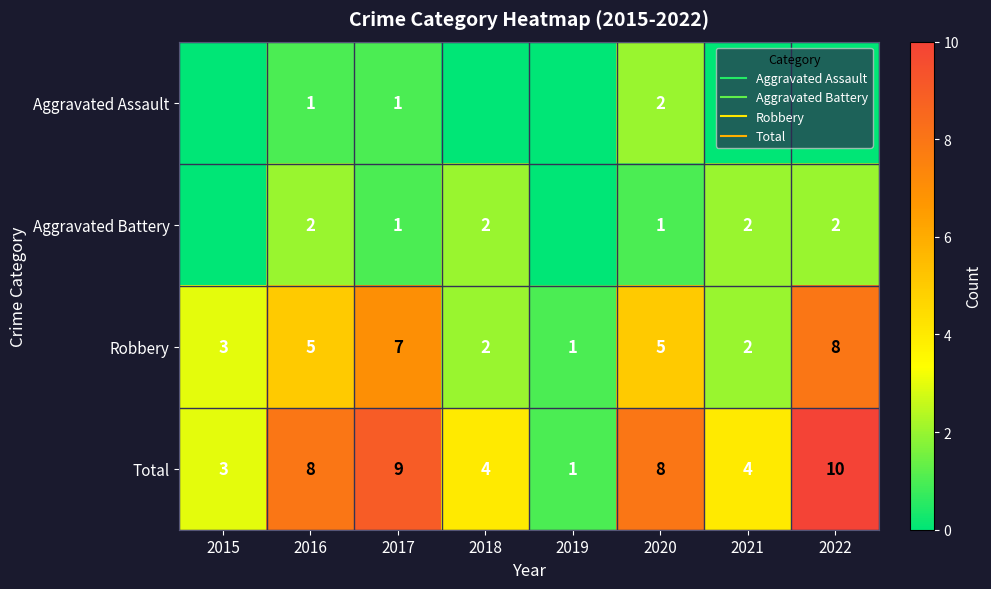

The value of Aggravated Assault at 2017 is 1. True or false?

True